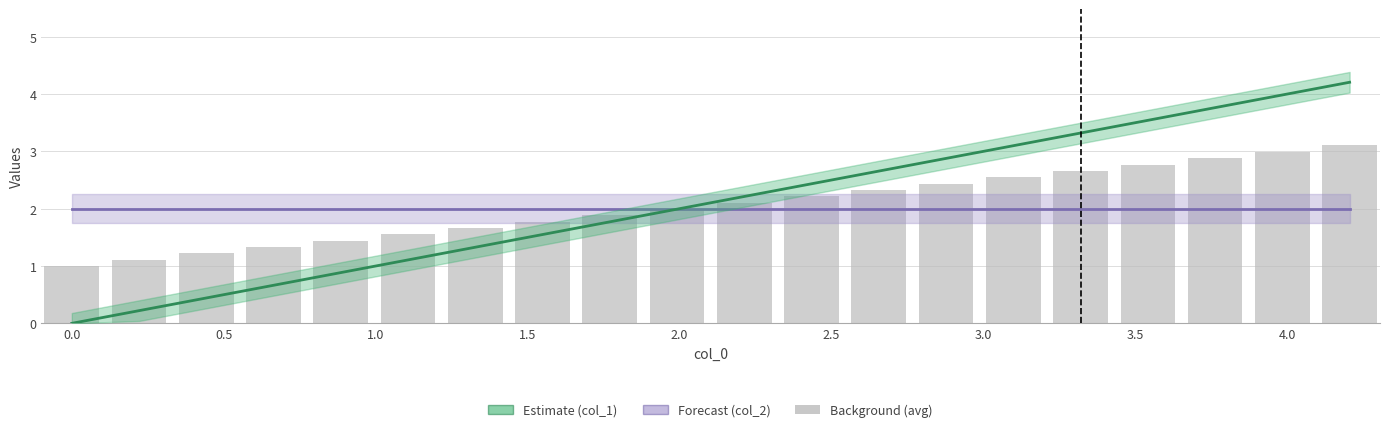

Which series has the widest spread of values?

col_1